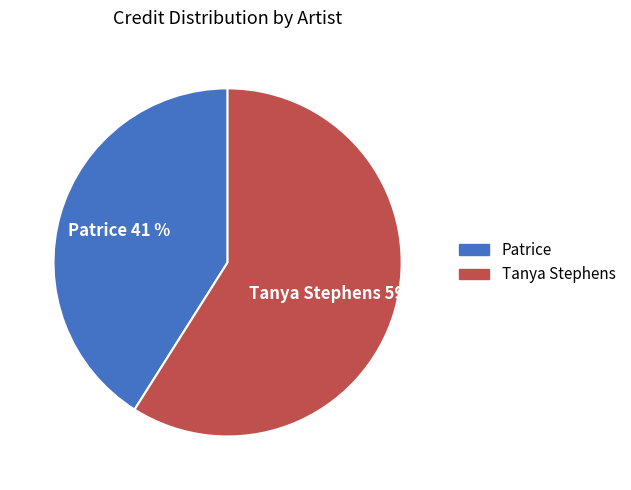

What percentage is the Patrice slice, to the nearest percent?

41%